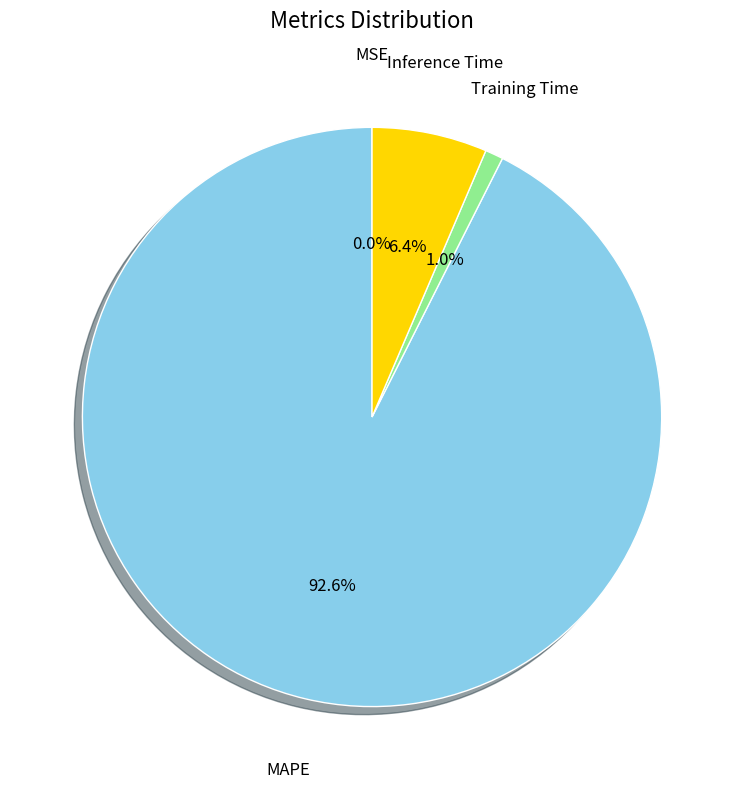

To the nearest percent, what is the average slice percentage?

25%